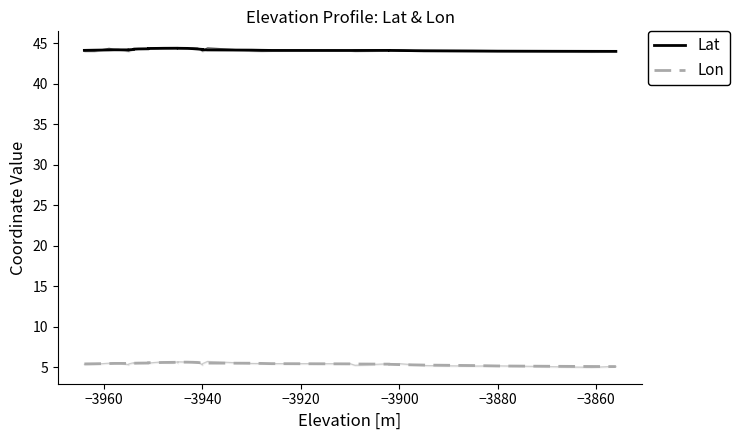

Which series has the largest total across all categories?

Lat